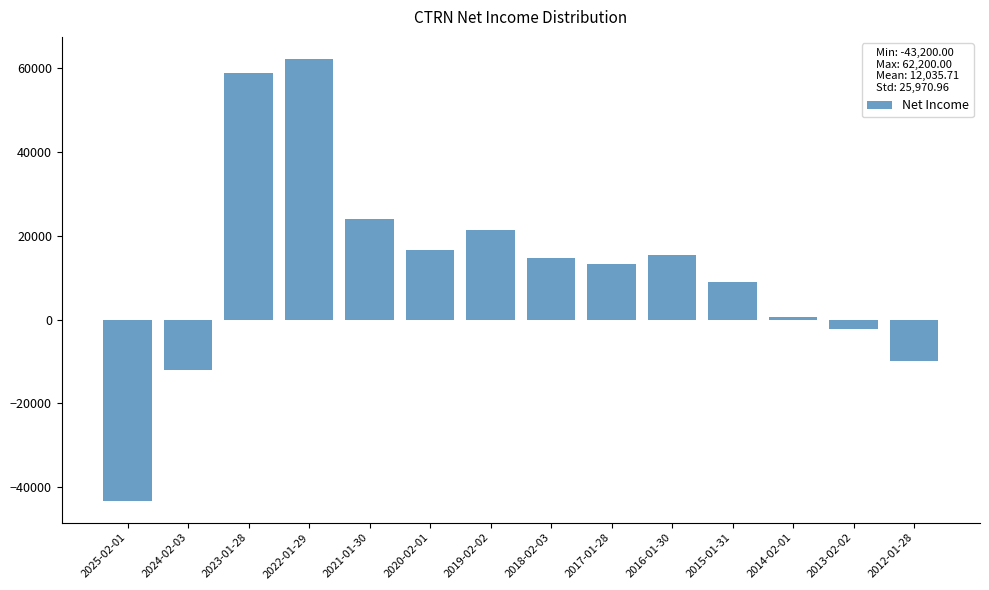

Reading right to left, what are all the values shown in this chart?

2012-01-28=-10000	2013-02-02=-2200	2014-02-01=500	2015-01-31=9000	2016-01-30=15500	2017-01-28=13300	2018-02-03=14600	2019-02-02=21400	2020-02-01=16500	2021-01-30=24000	2022-01-29=62200	2023-01-28=58900	2024-02-03=-12000	2025-02-01=-43200